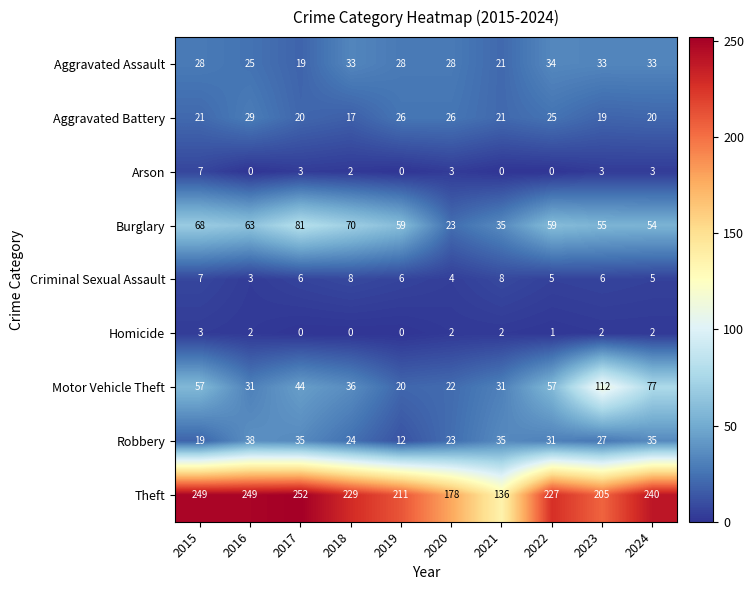

At how many categories does at least one series exceed 228?

5